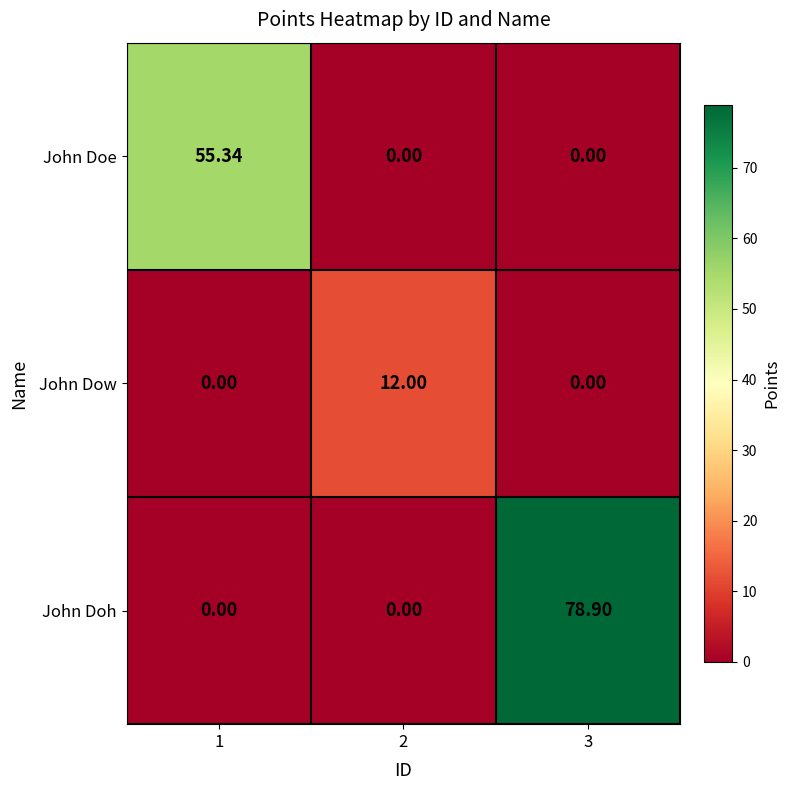

Which series has the largest total across all categories?

John Doh